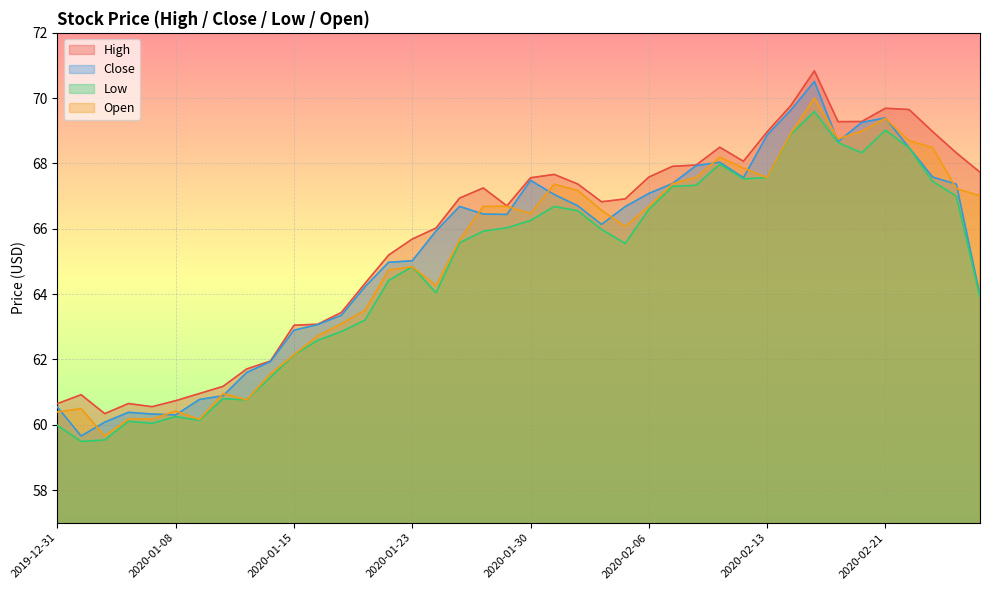

What is the lowest value of the High series?

60.3